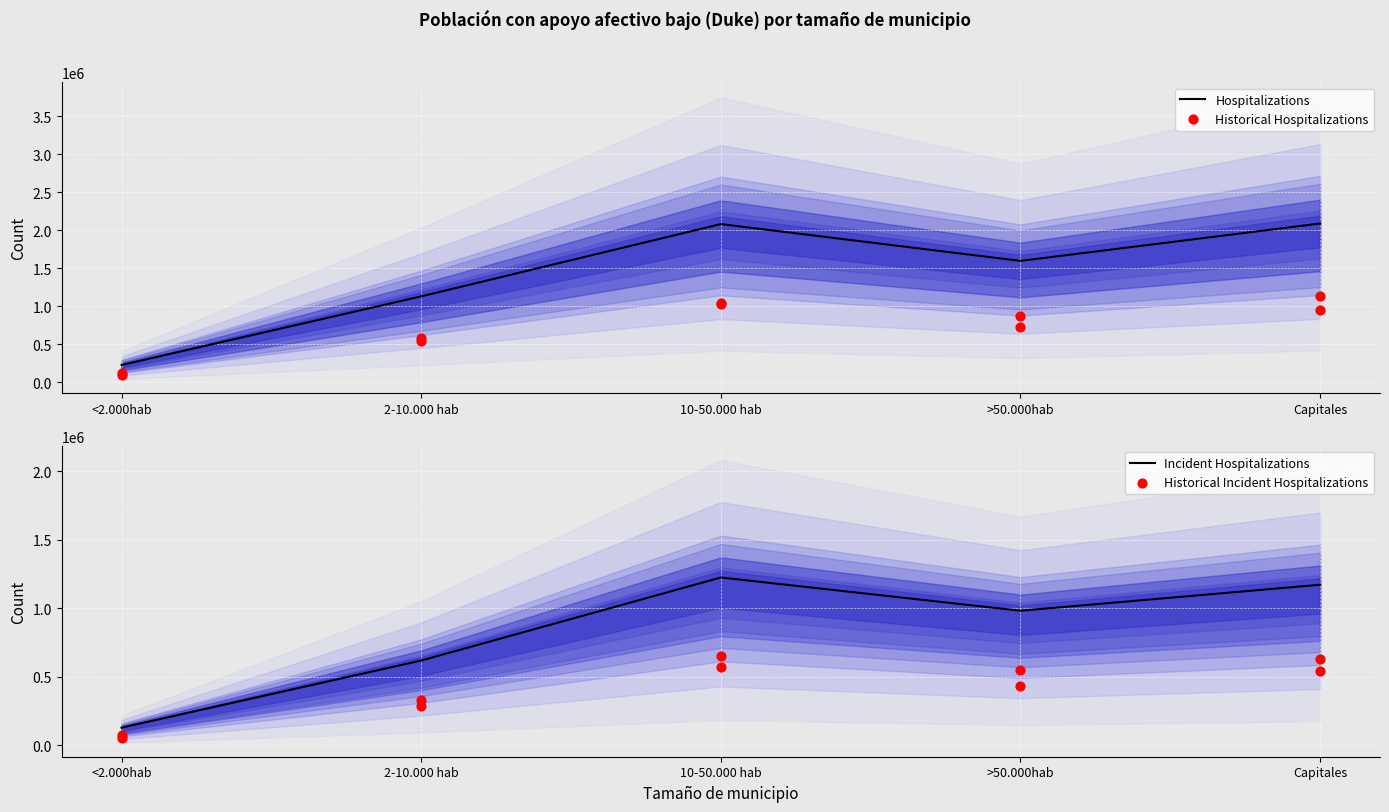

What are all the series names shown in the legend?

Hospitalizations, Historical Hospitalizations, Incident Hospitalizations, Historical Incident Hospitalizations